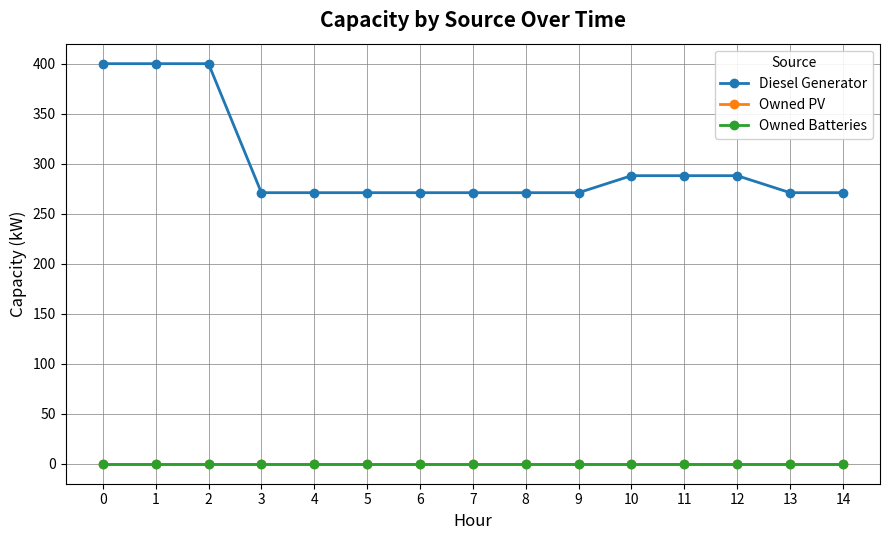

What is the average value of the Diesel Generator series?

300